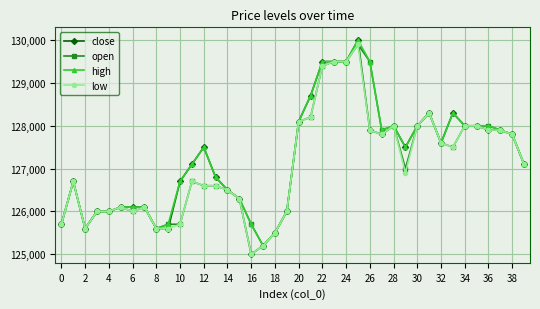

What is the value of the high point at the 35th from the left?

128000